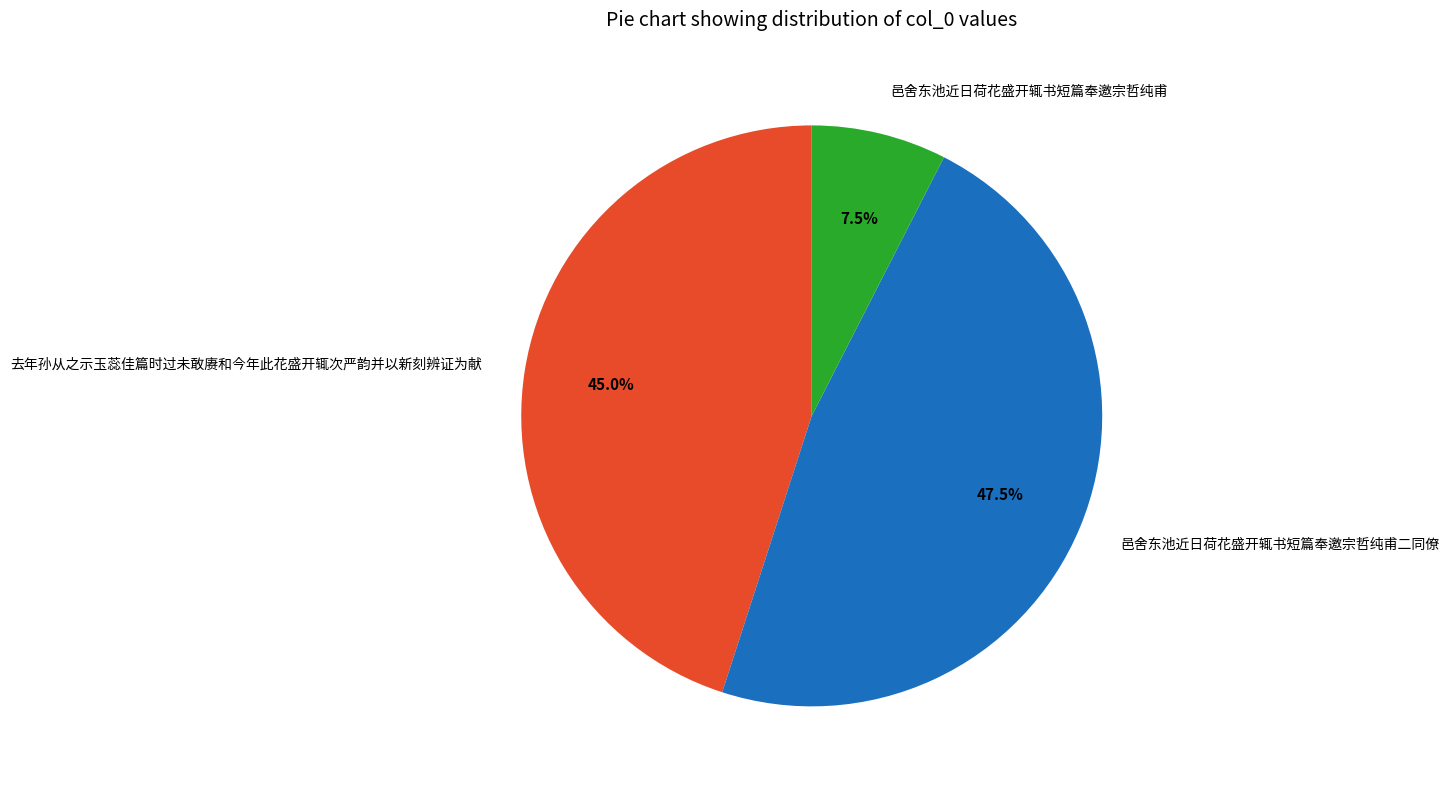

Combined, do 邑舍东池近日荷花盛开辄书短篇奉邀宗哲纯甫 and 邑舍东池近日荷花盛开辄书短篇奉邀宗哲纯甫二同僚 account for over 50%?

Yes